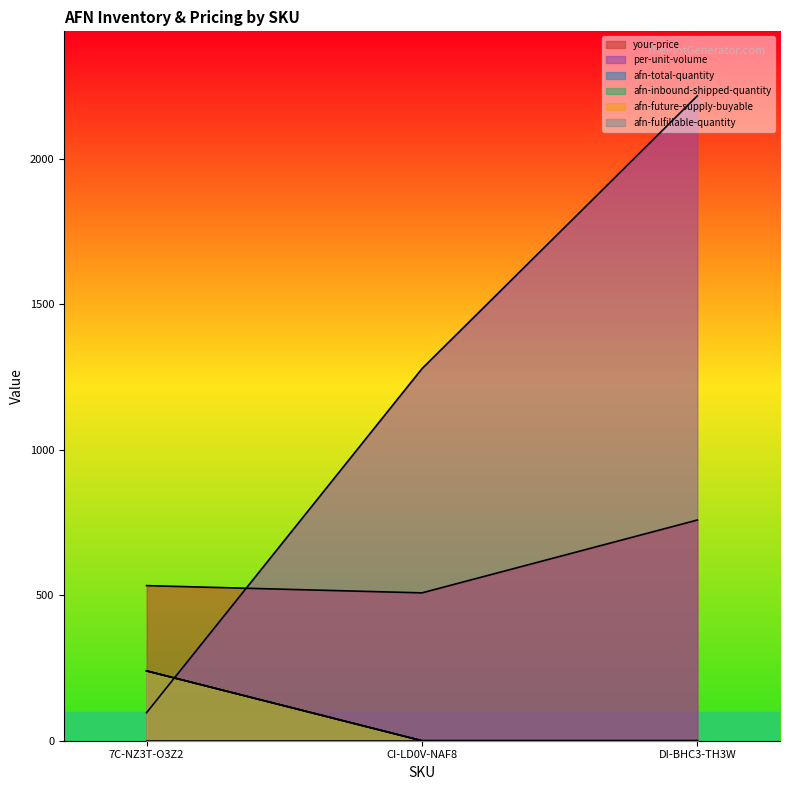

The per-unit-volume series shows 1696.1 at CI-LD0V-NAF8. True or false?

False